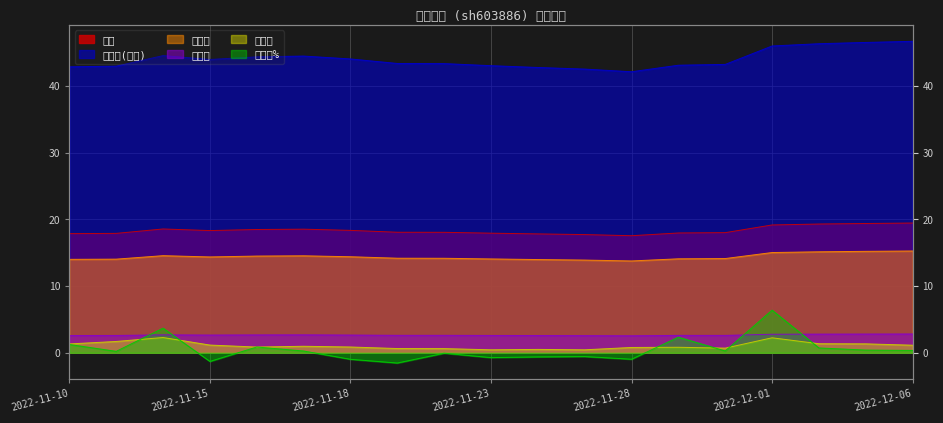

True or false: 市净率 and 总市值(亿元) intersect in this chart.

False